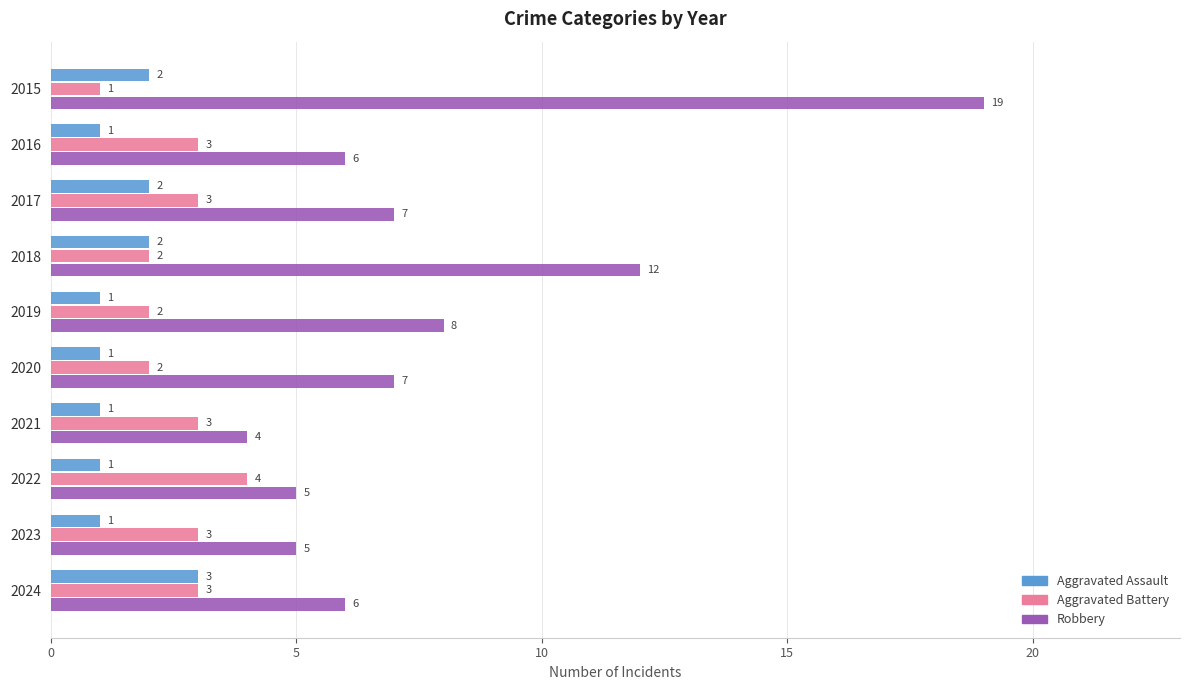

The value of Aggravated Assault at 2017 is 2. True or false?

True